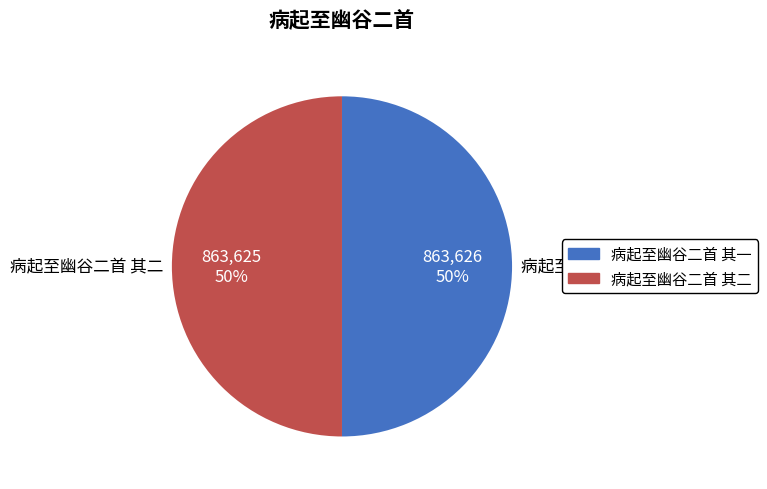

Approximately how many times larger is the value at 病起至幽谷二首 其一 compared to 病起至幽谷二首 其二?

1.0